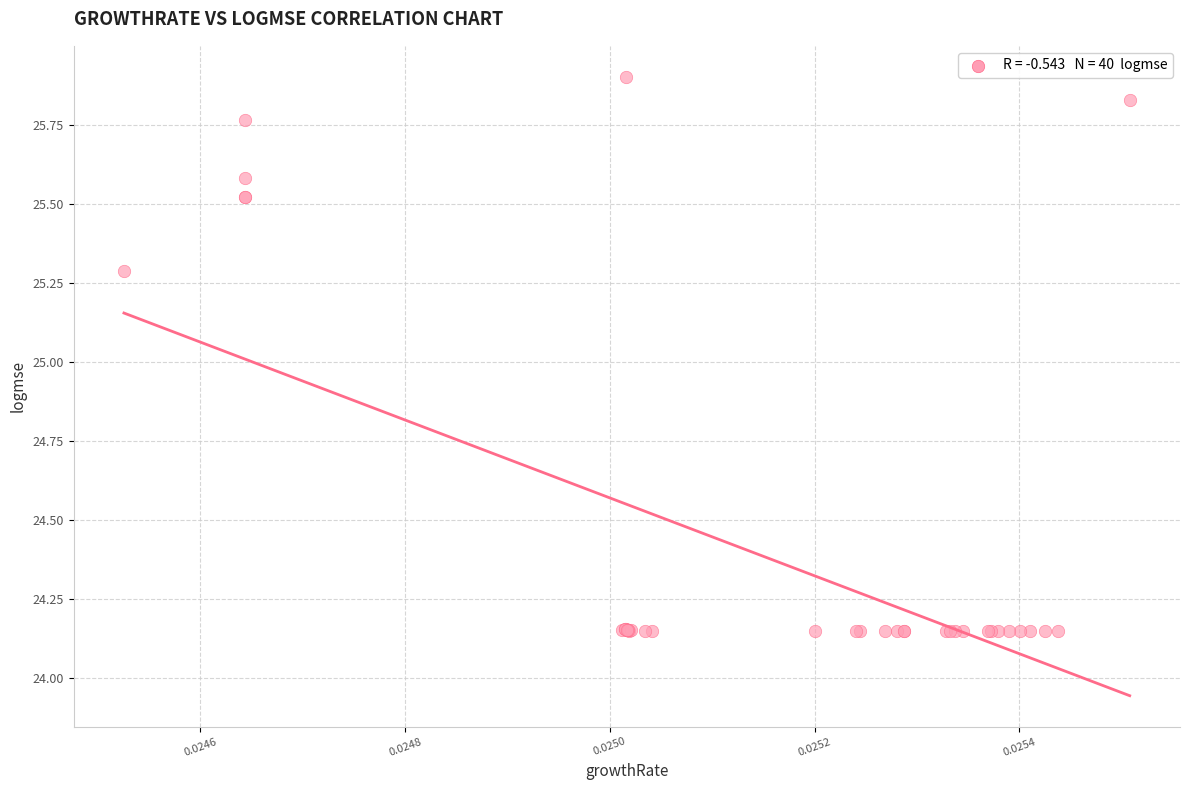

What Y value in the scatter plot is closest to 25?

25.3